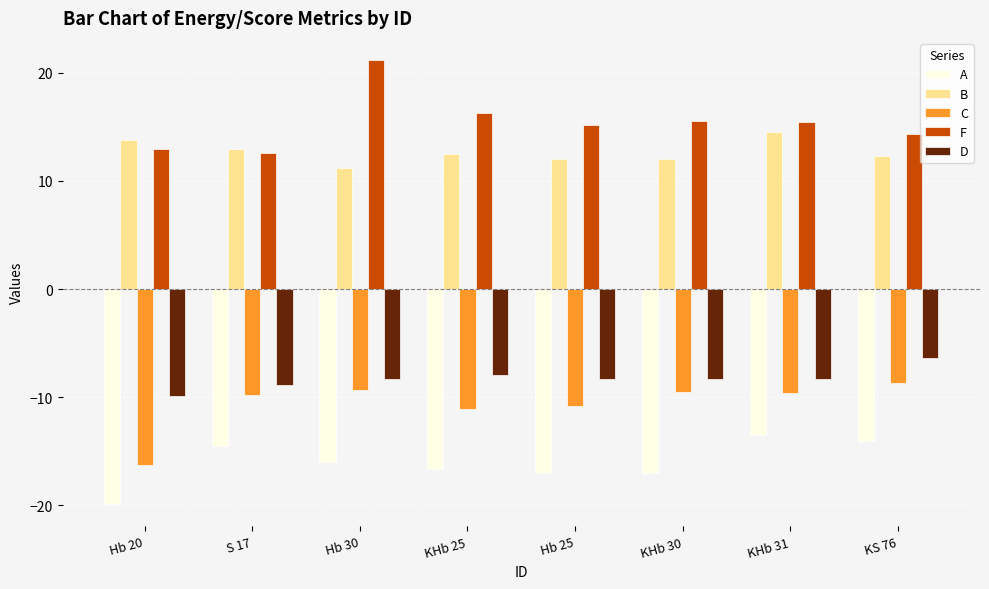

What is the difference between the maximum and minimum values in the B series?

3.3